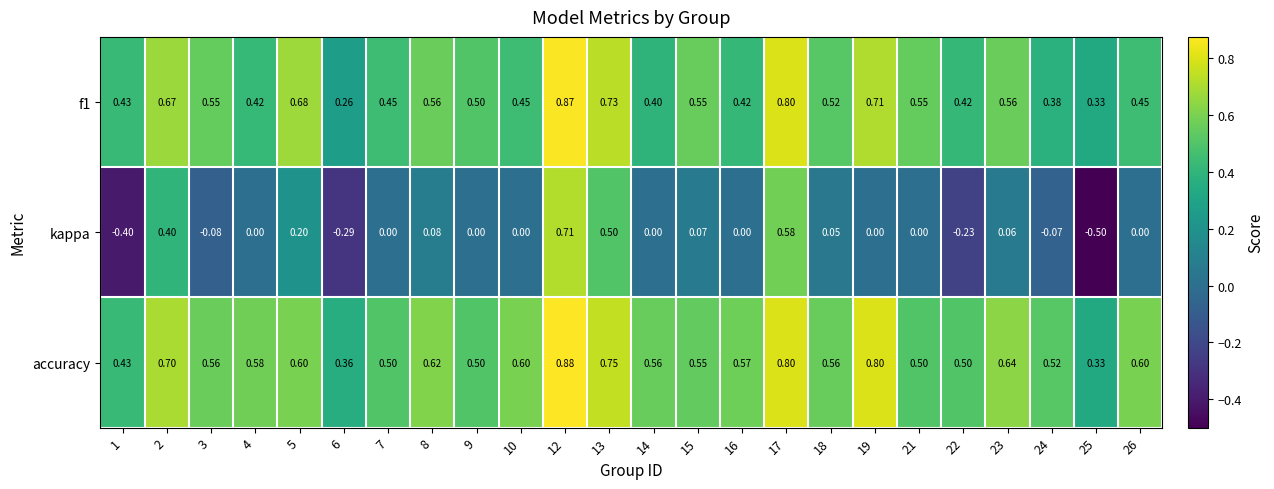

Which category has the lowest value across all series?

25